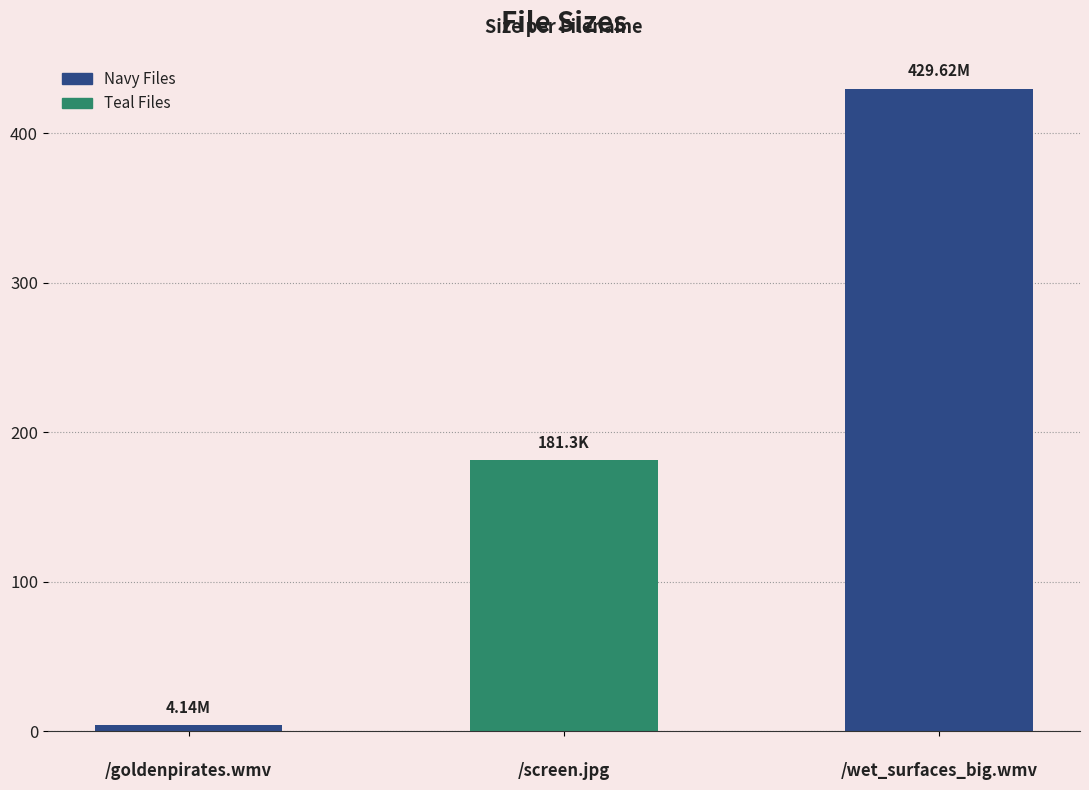

Between 
/goldenpirates.wmv and 
/wet_surfaces_big.wmv, which is larger?


/wet_surfaces_big.wmv